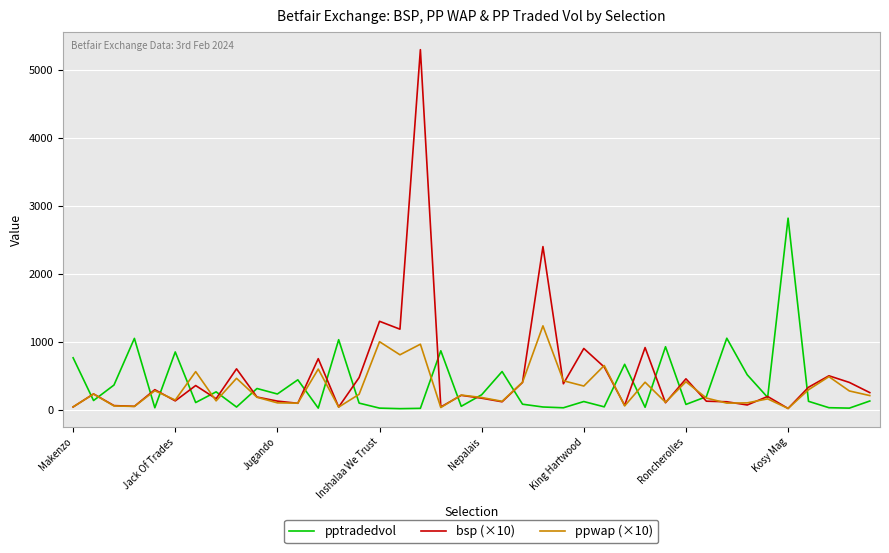

Is this an area chart (filled region under the line)?

No